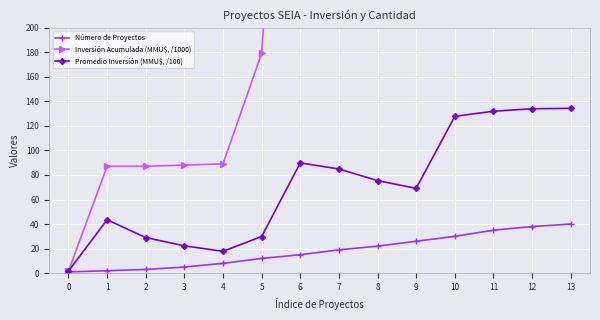

What is the value of the Número de Proyectos point at the 8th from the left?

19.0